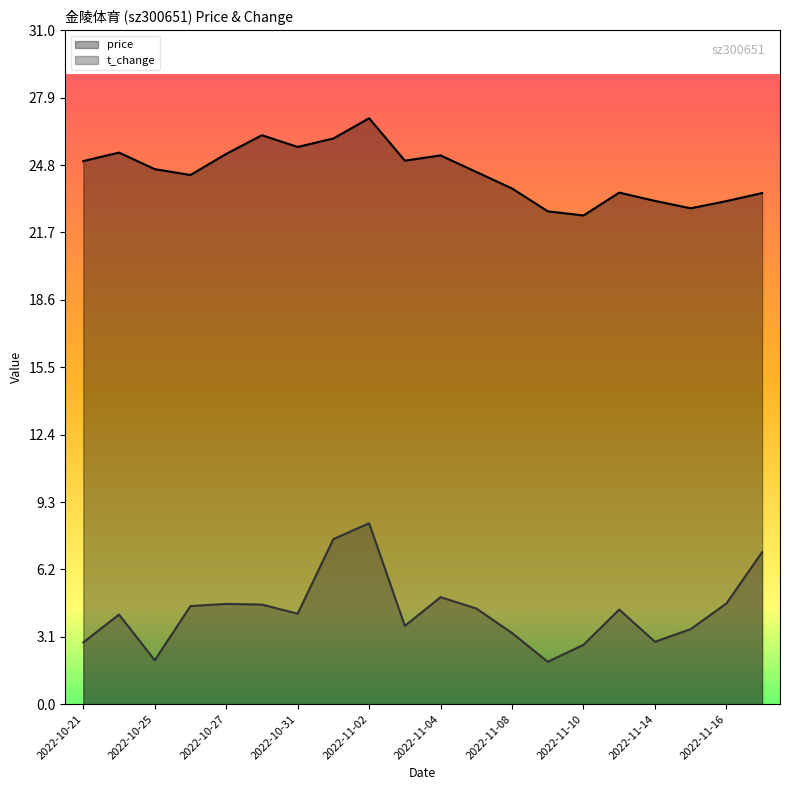

What value does the price series have at 2022-11-09?

22.7